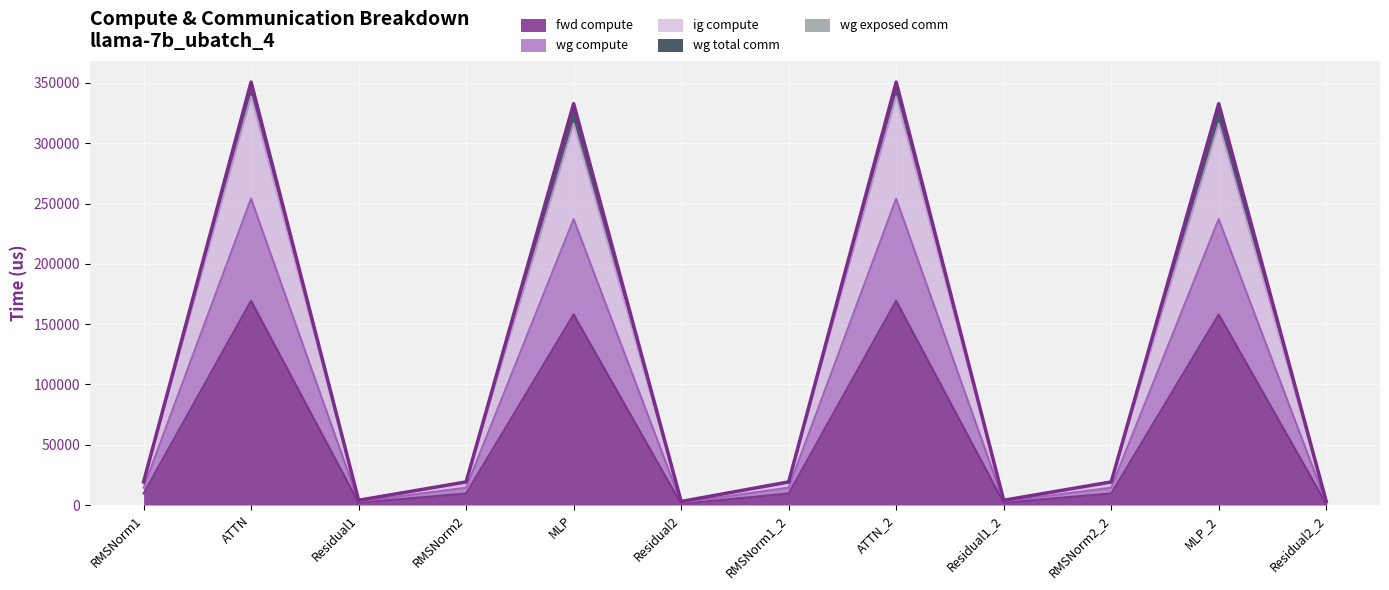

In ig compute, how many points are higher than both neighbors (excluding endpoints)?

4